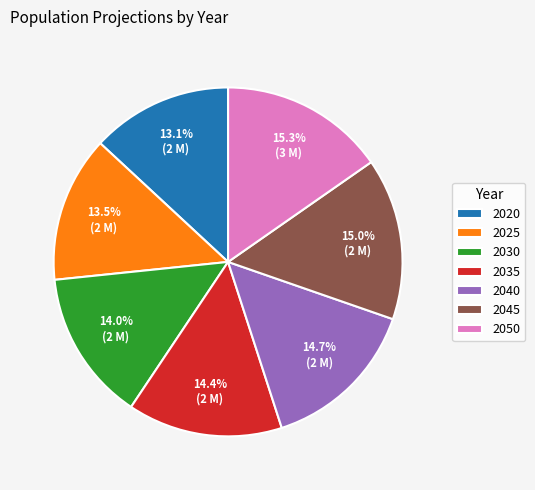

Is there a majority slice in this chart?

No